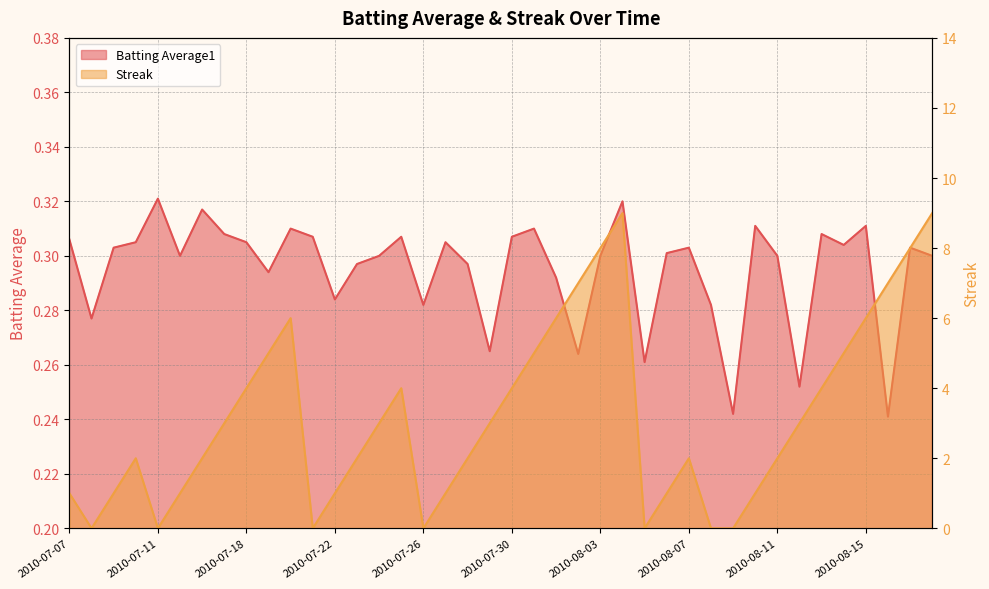

What are all the series names shown in the legend?

Batting Average1, Streak